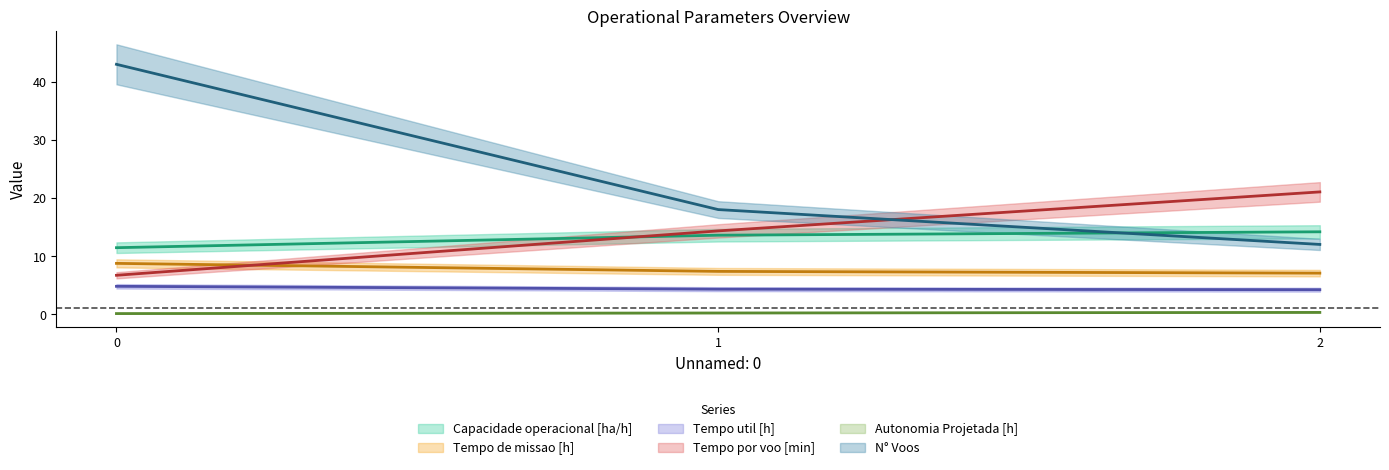

Which series has the largest total across all categories?

N° Voos